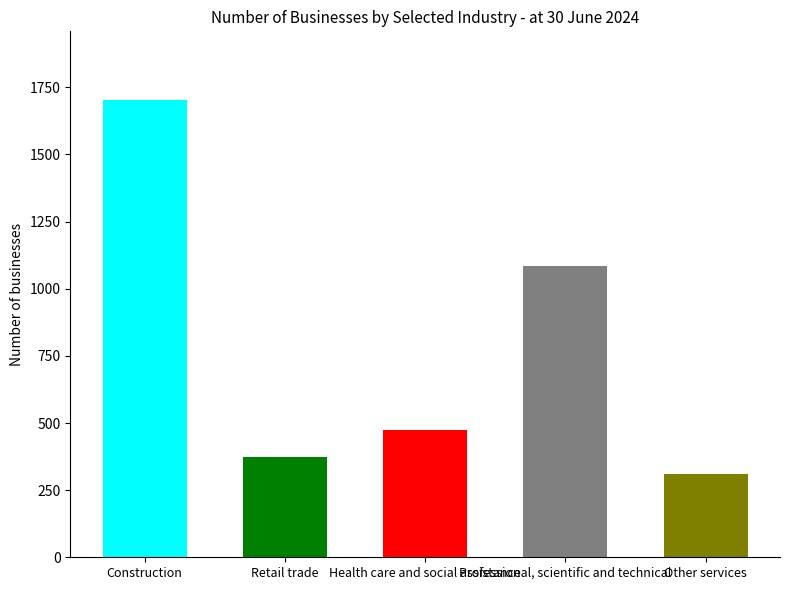

What is the ratio of the value at Professional, scientific and technical to the value at Retail trade?

2.9